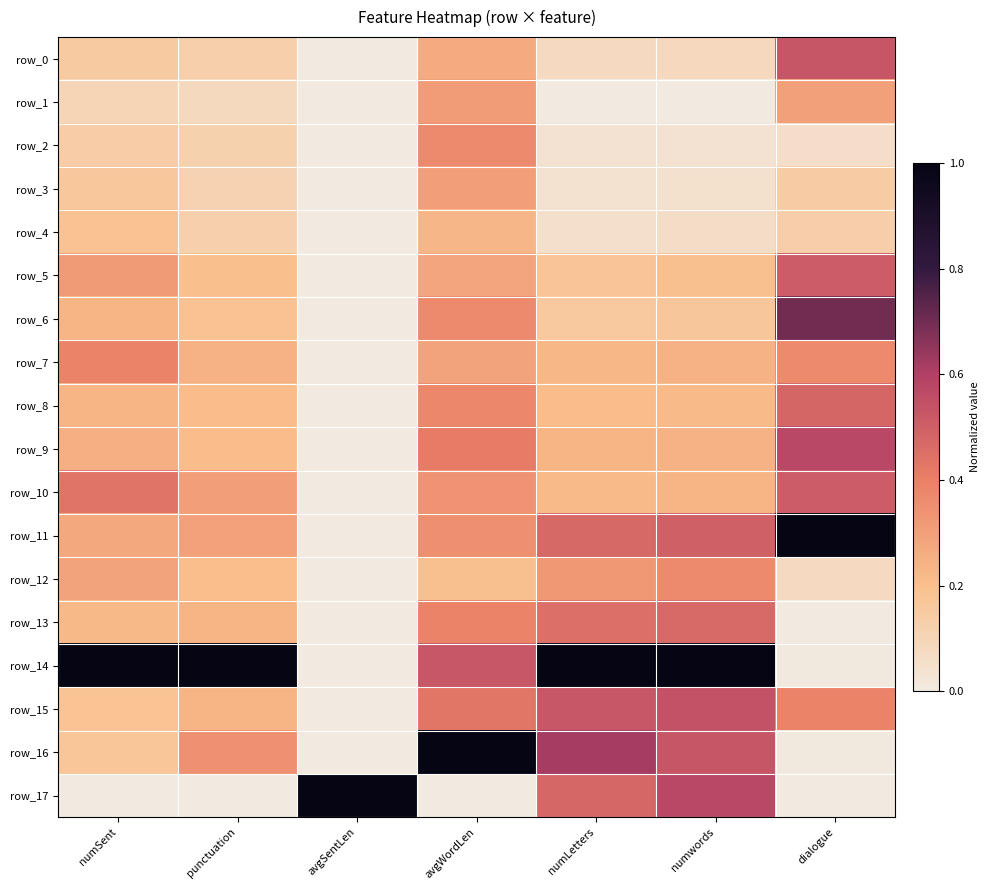

Count the number of data series in this chart.

18